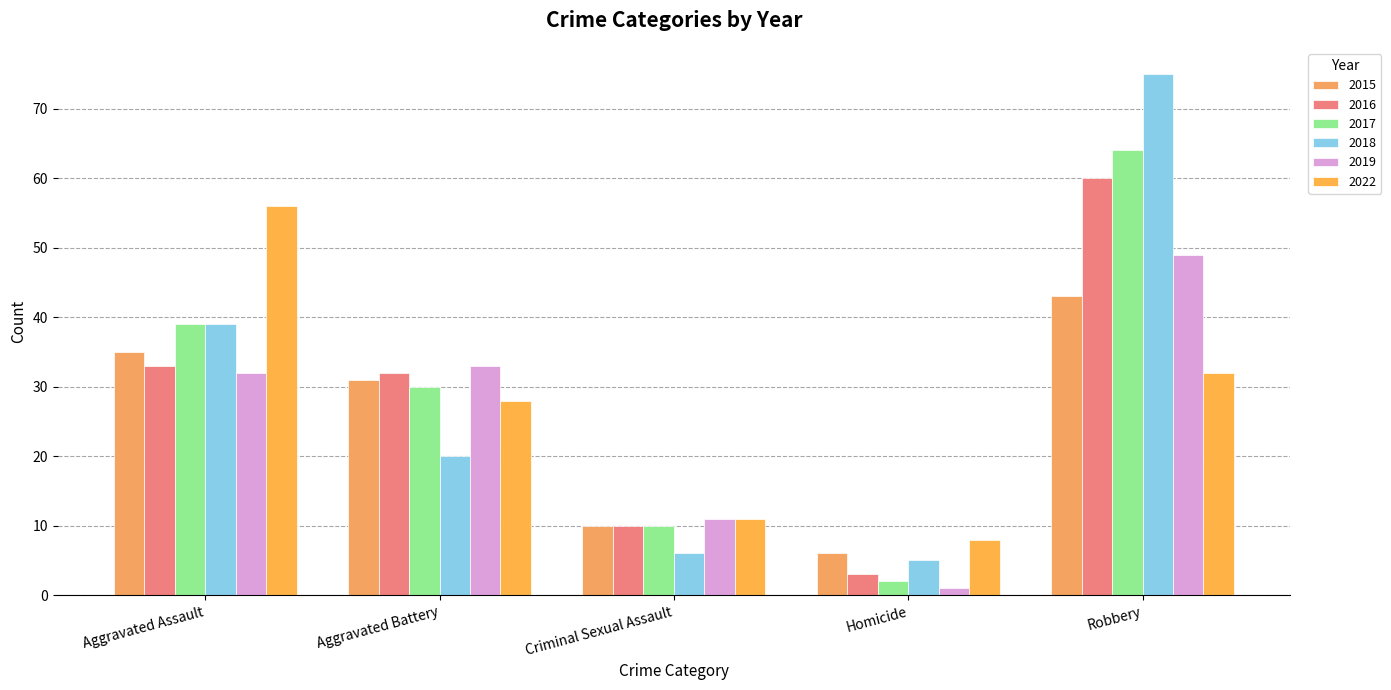

What are all the series names shown in the legend?

2015, 2016, 2017, 2018, 2019, 2022